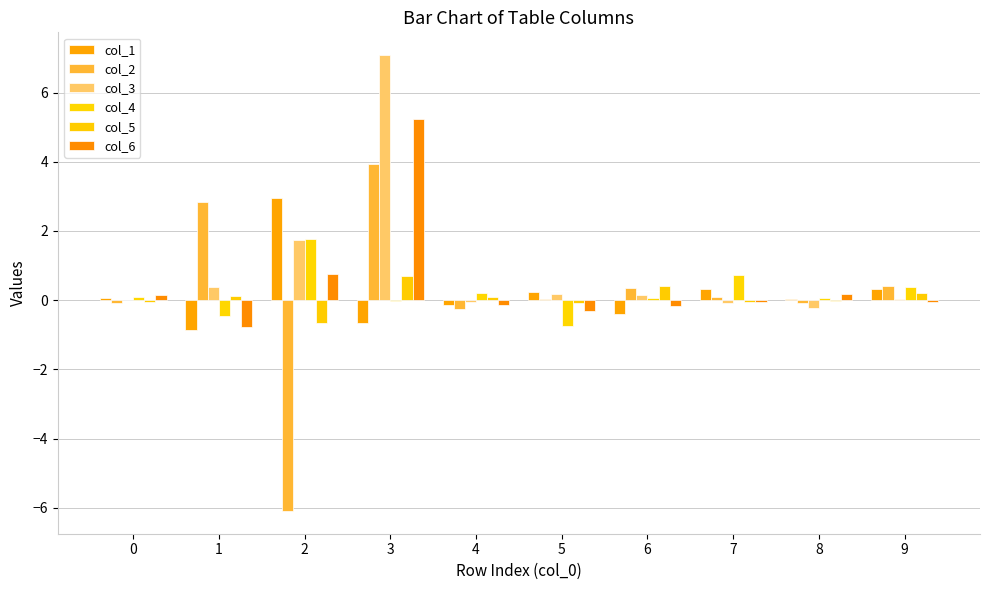

Are the bars horizontal?

No